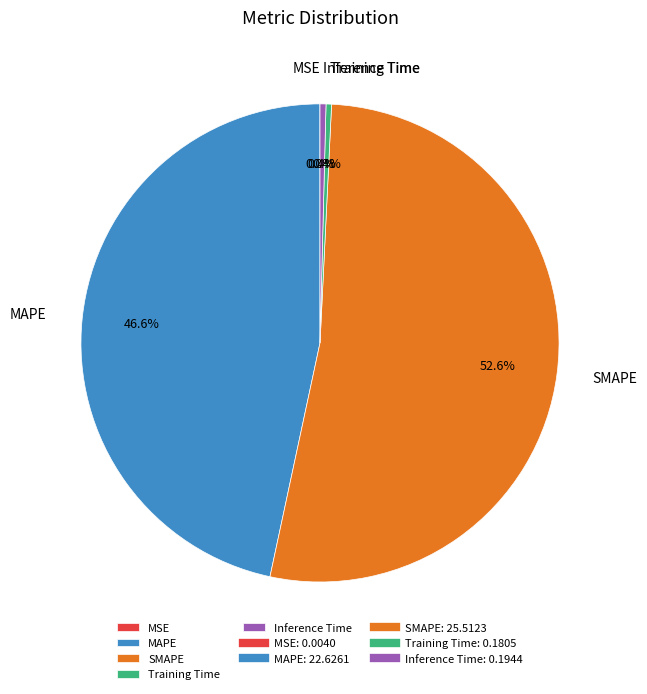

Between MAPE and SMAPE, which is larger?

SMAPE